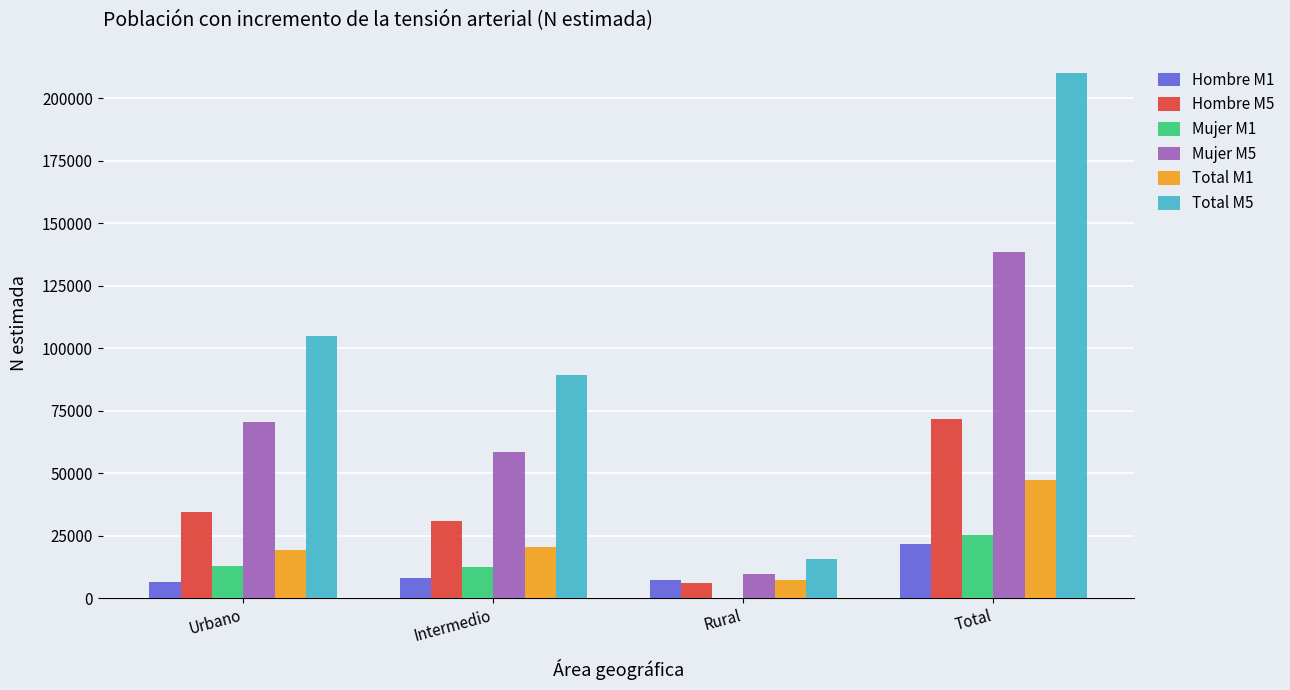

Which series has the largest total across all categories?

Total M5